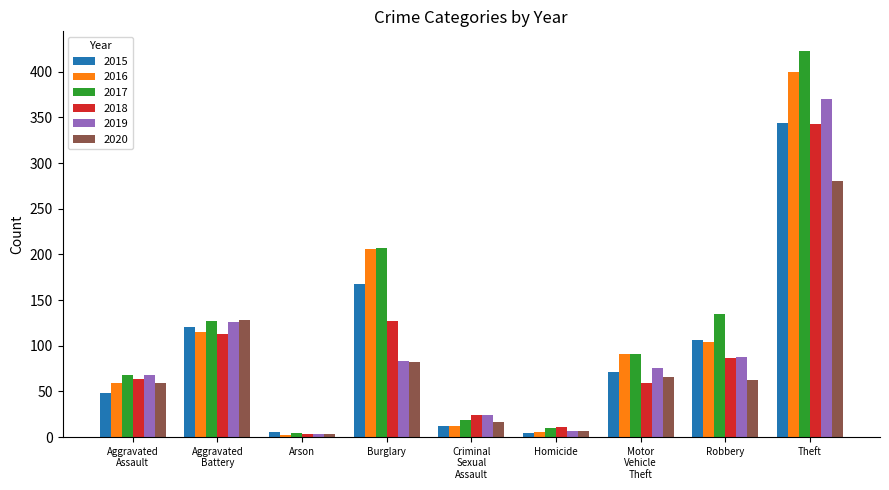

At which label does 2018 reach its minimum?

Arson